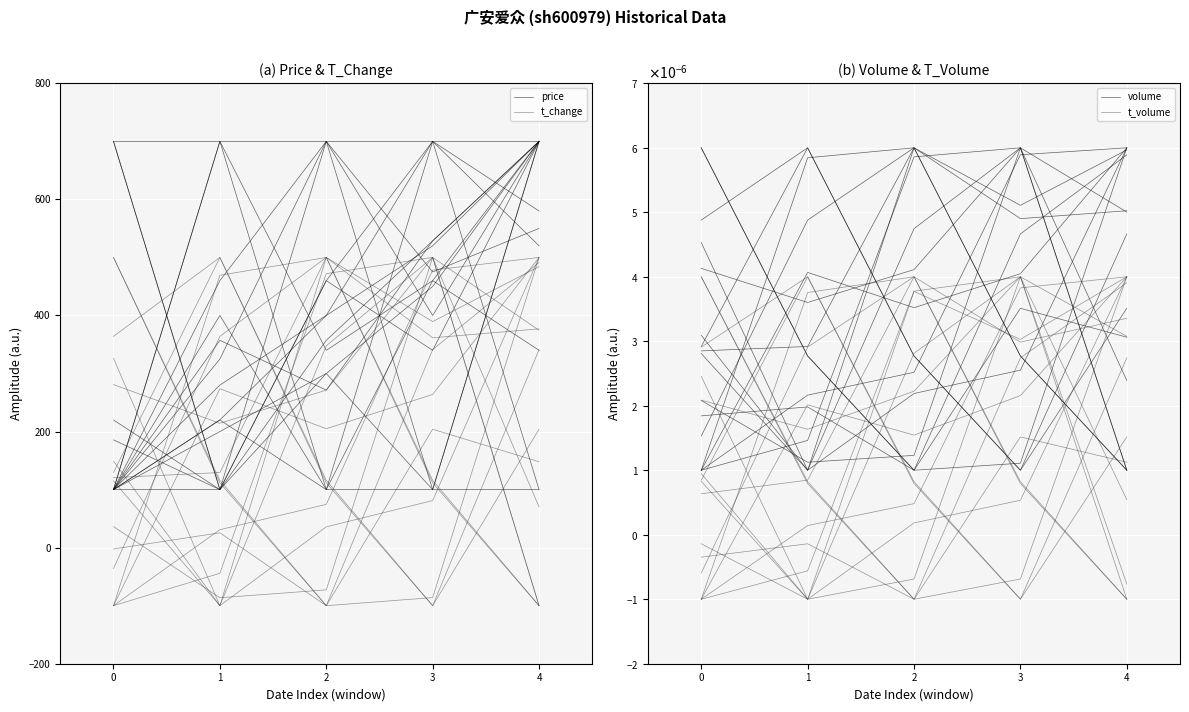

True or false: t_change has more than 2 interior local peaks.

False